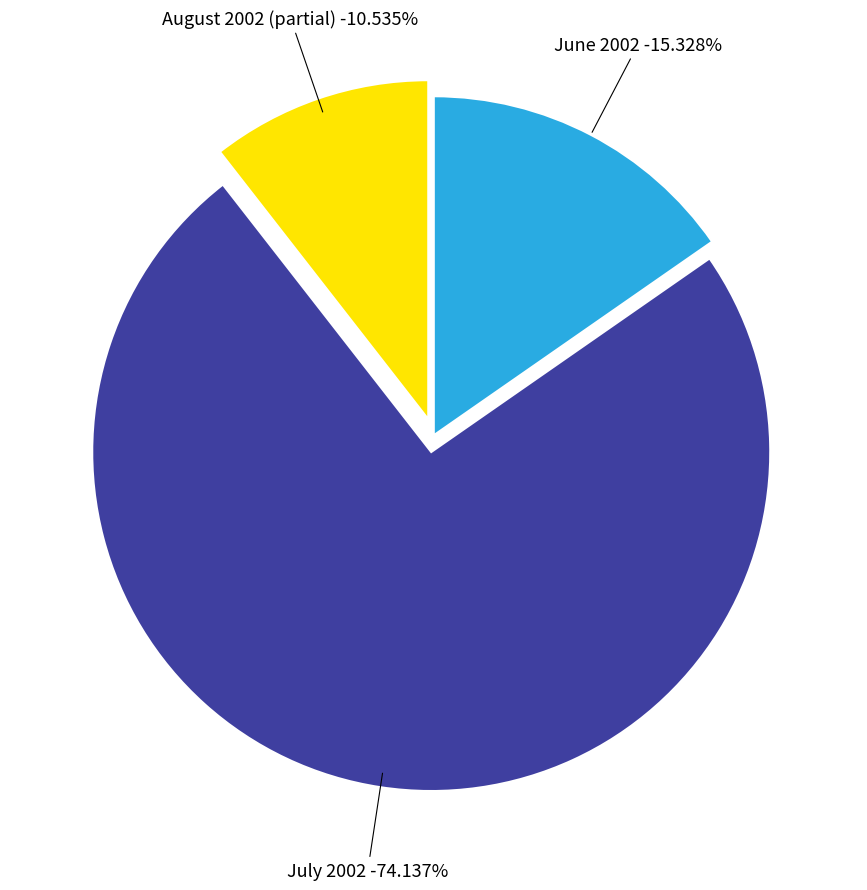

The 2002-07-17 slice represents 11% of the pie. True or false?

False